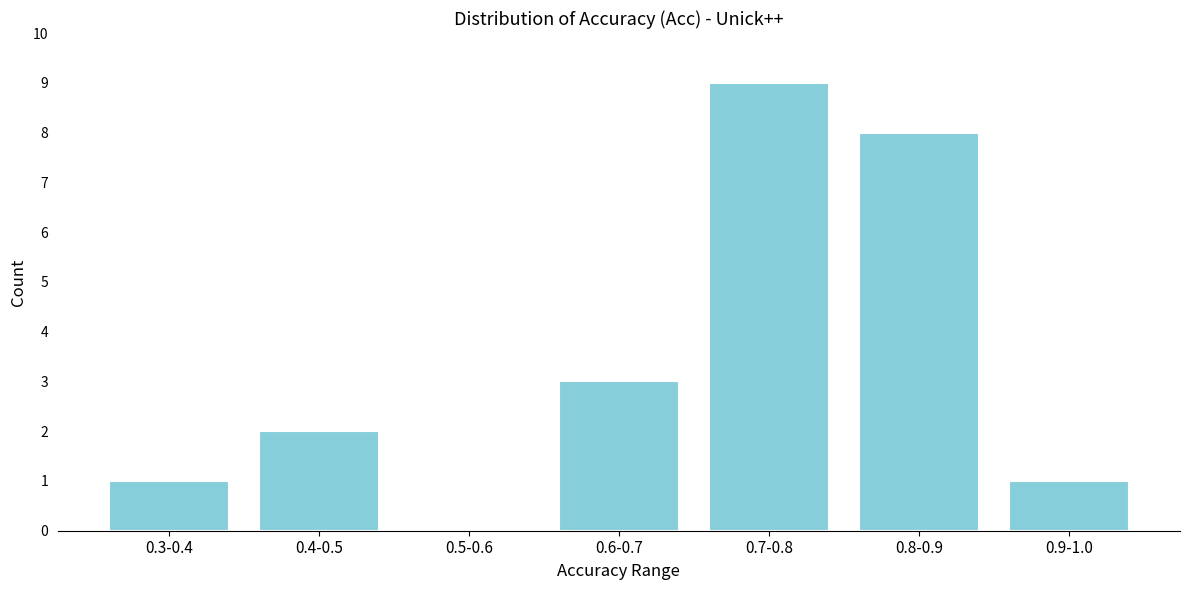

Reading right to left, extract all data points from this chart.

0.9-1.0=1	0.8-0.9=8	0.7-0.8=9	0.6-0.7=3	0.5-0.6=0	0.4-0.5=2	0.3-0.4=1